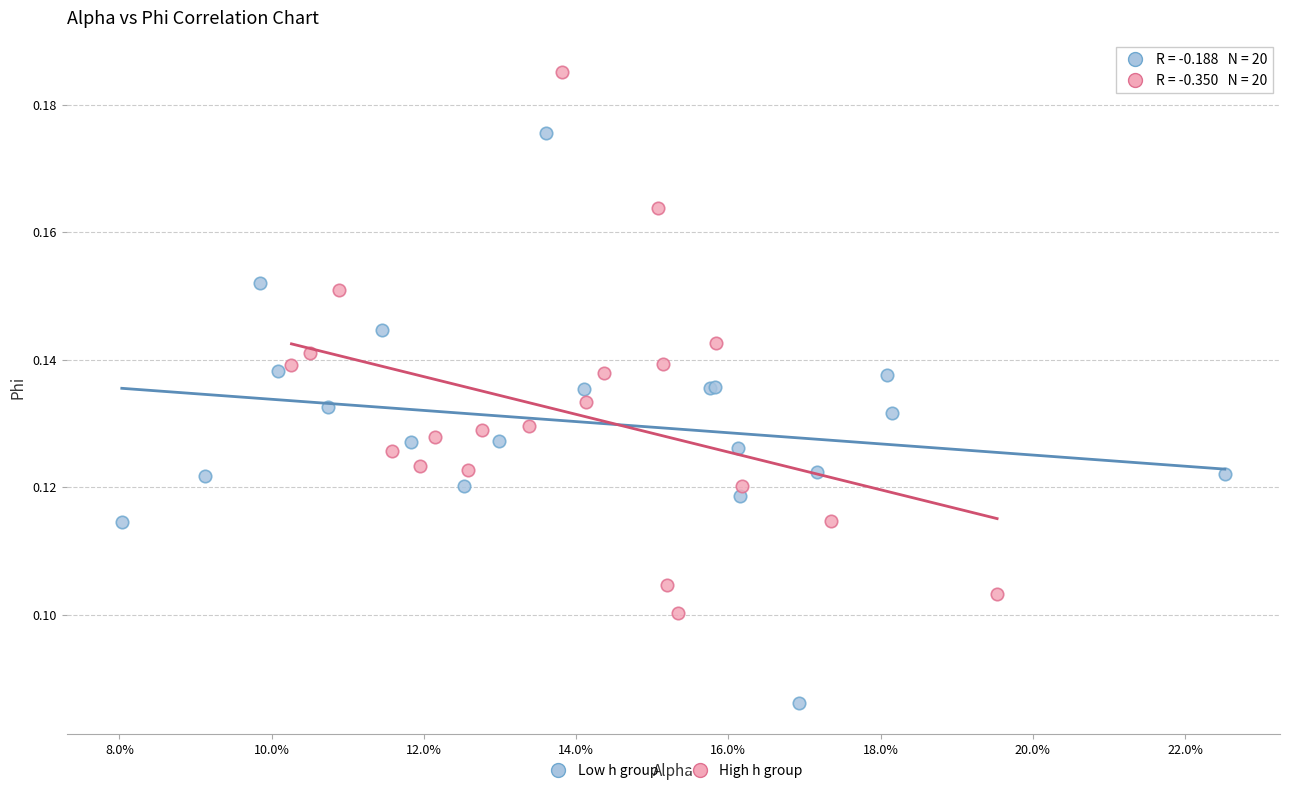

Which series contains the highest Y value?

High h group